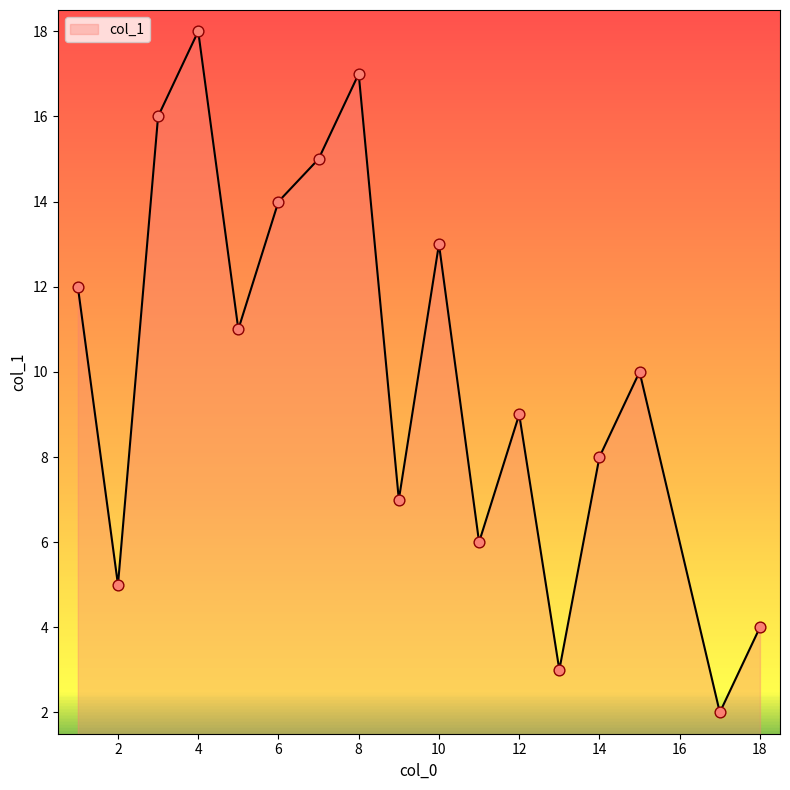

What is the maximum value shown in the chart?

18